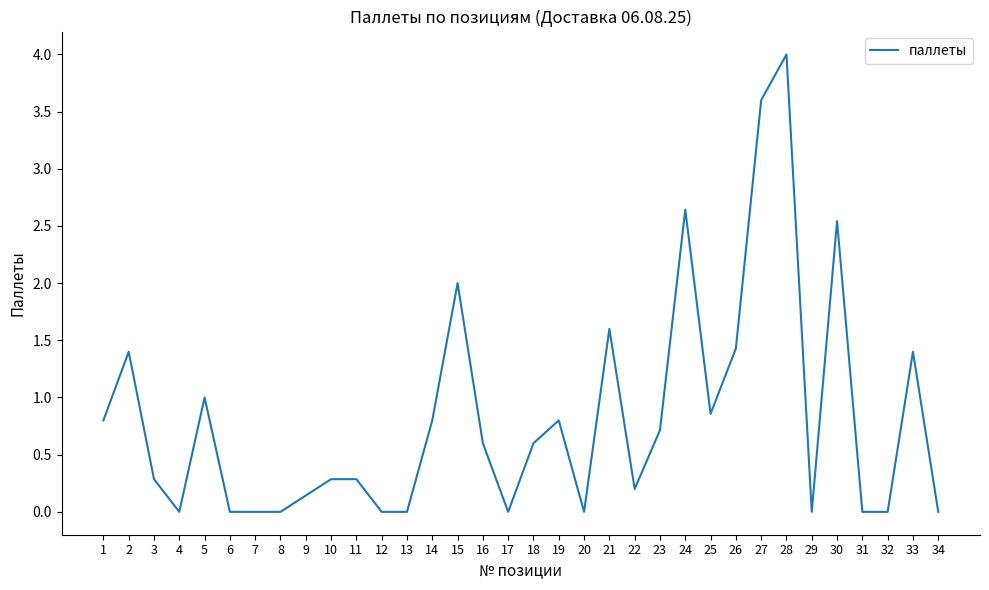

Between 14 and 33, which is larger?

33